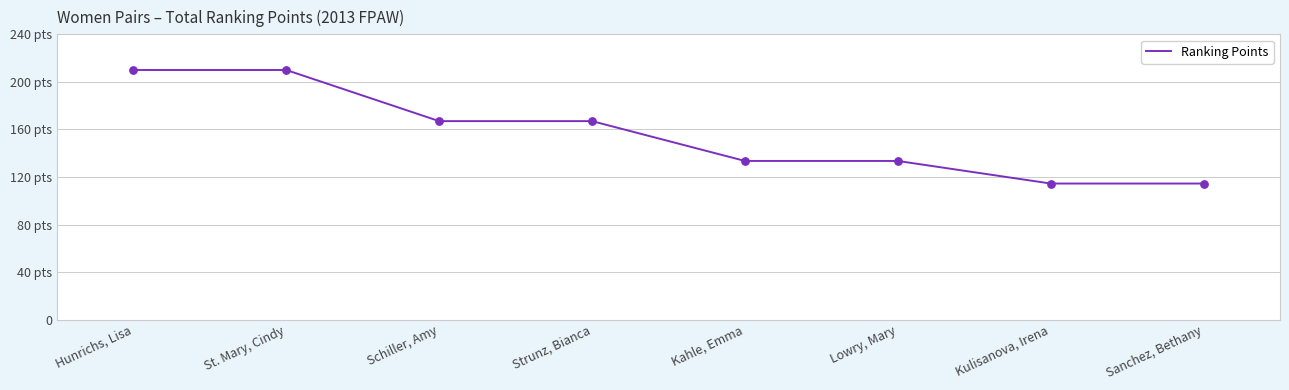

What is the change in value from Hunrichs, Lisa to Lowry, Mary?

-76.5